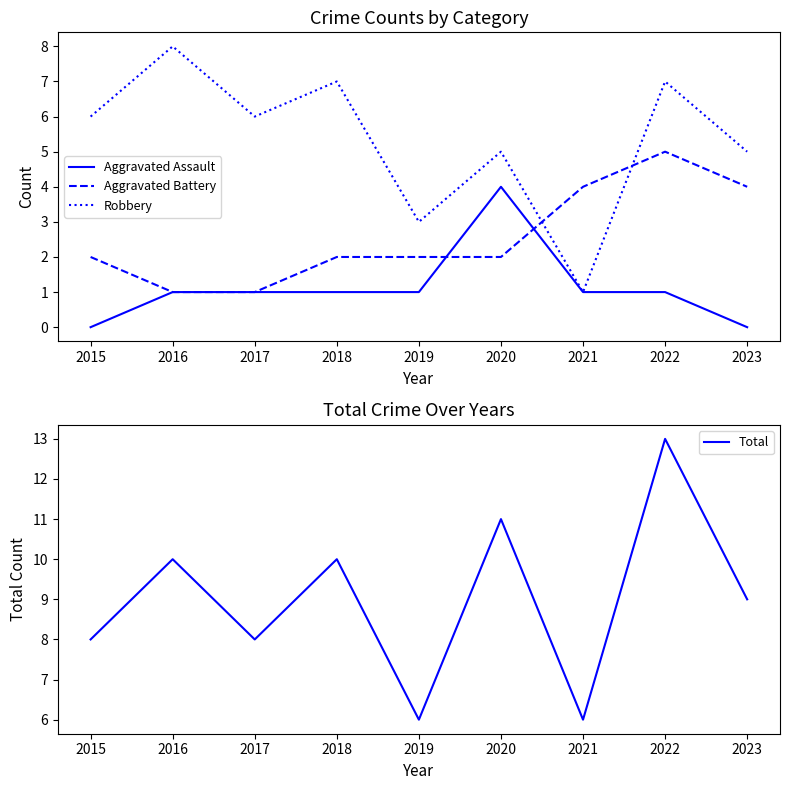

Is the value of Aggravated Battery at 2021 greater than the value of Aggravated Assault at 2023?

Yes